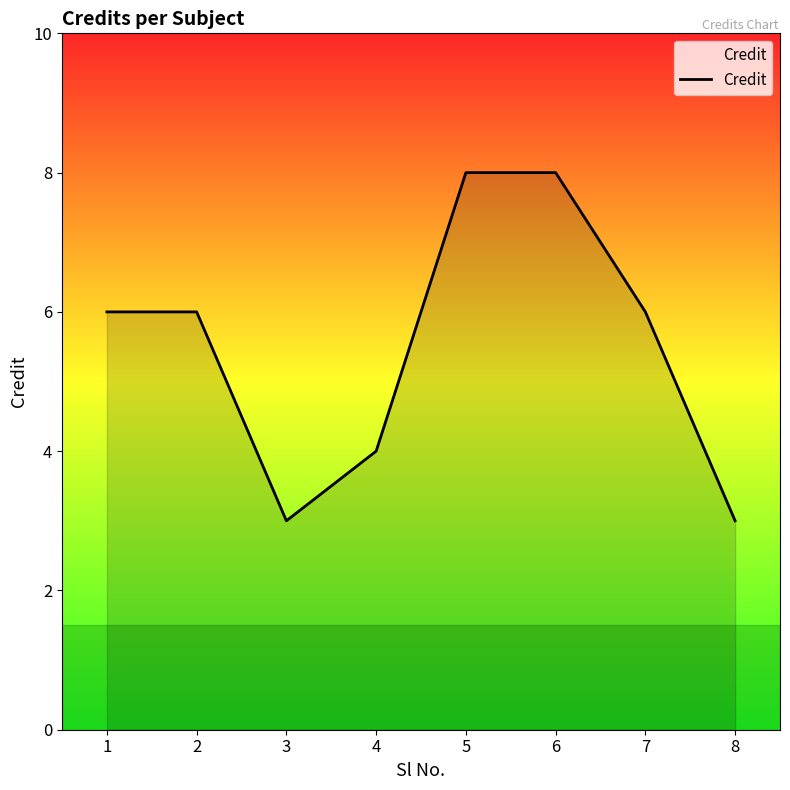

How many interior local valleys (lower than both neighbors) does the data have?

1